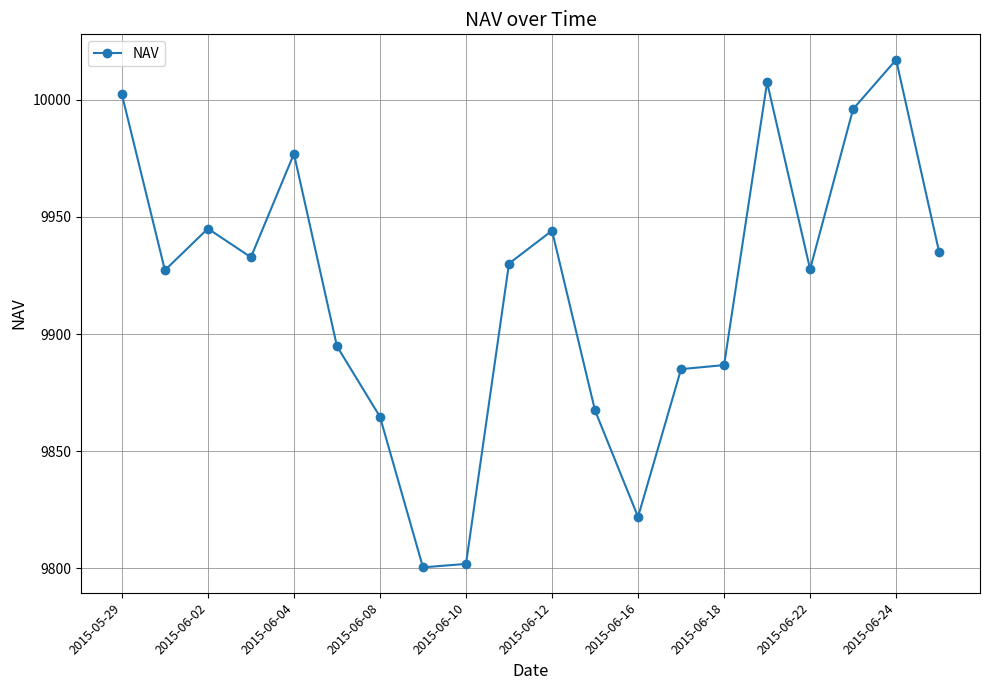

True or false: the data has more than 1 interior local peaks.

True